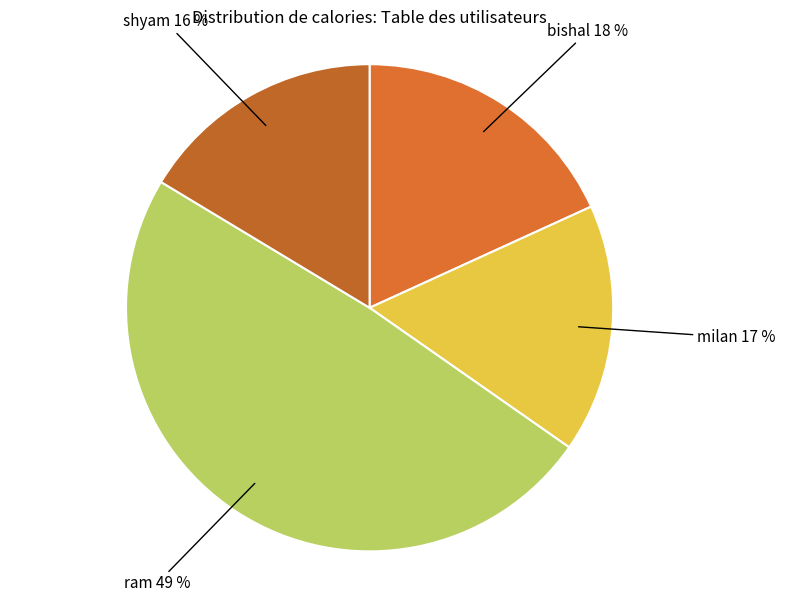

How many segments does this pie chart have?

4